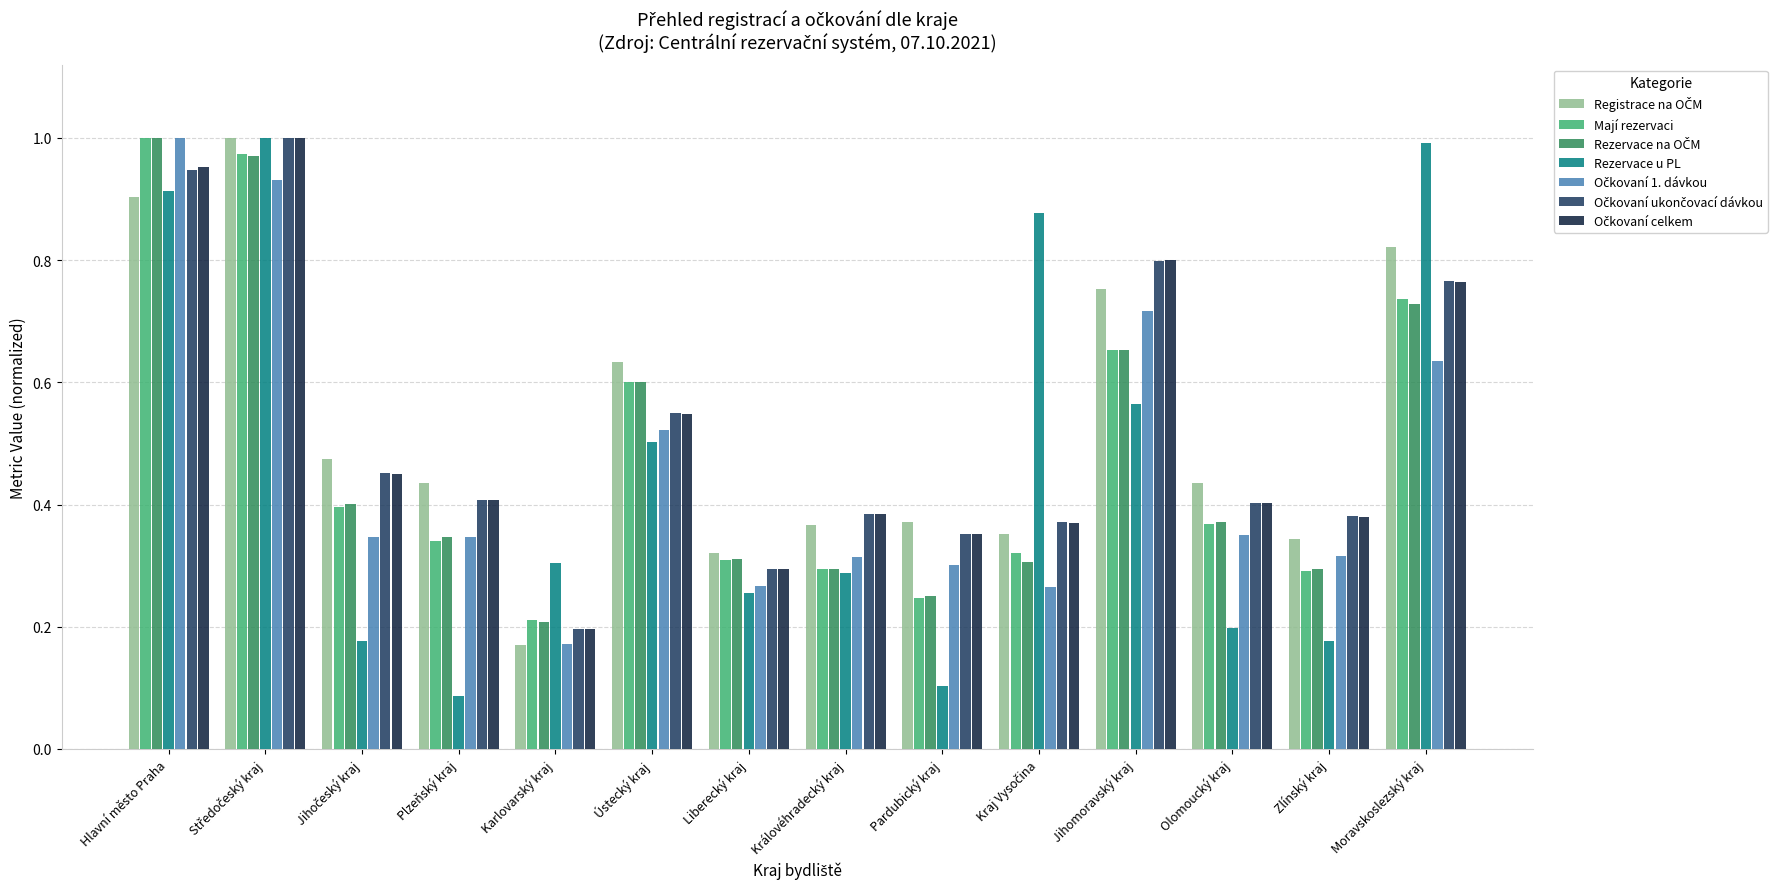

Where is Mají rezervaci nearest to the value 0?

Karlovarský kraj